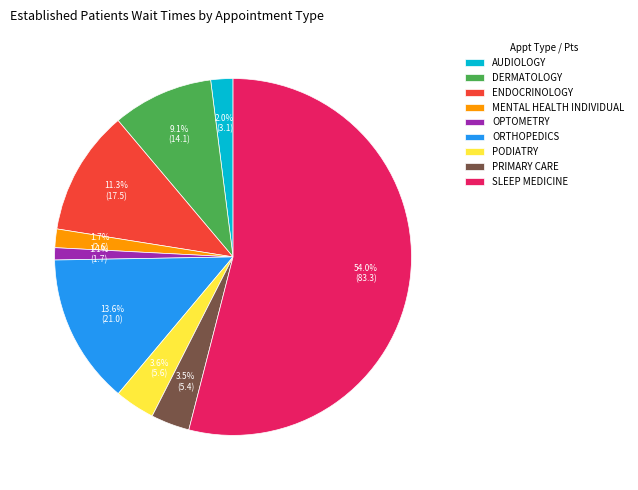

Is there a majority slice in this chart?

Yes